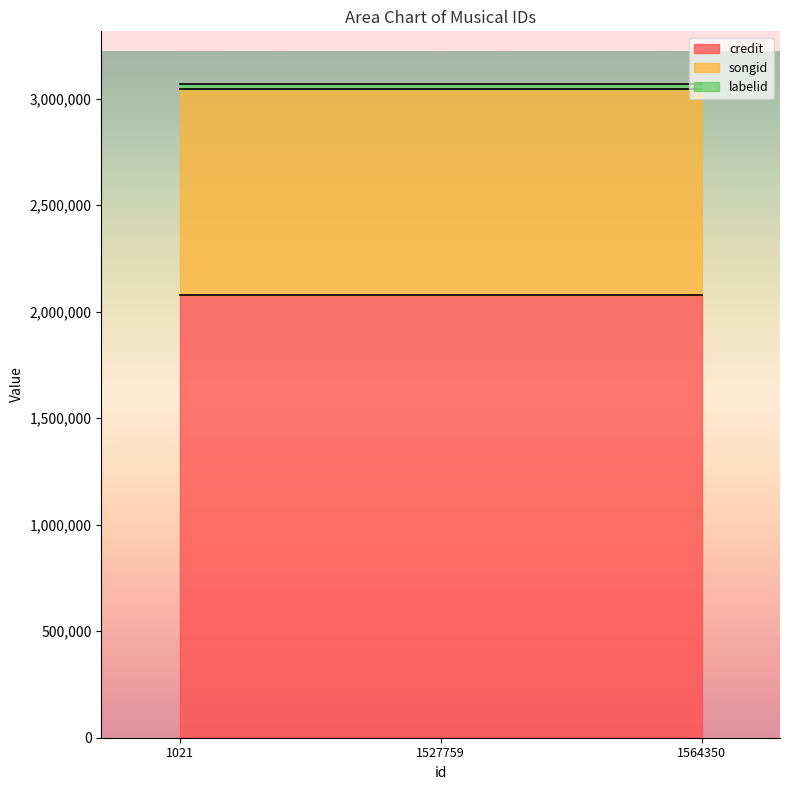

At which category is the sum across all series the highest?

1021